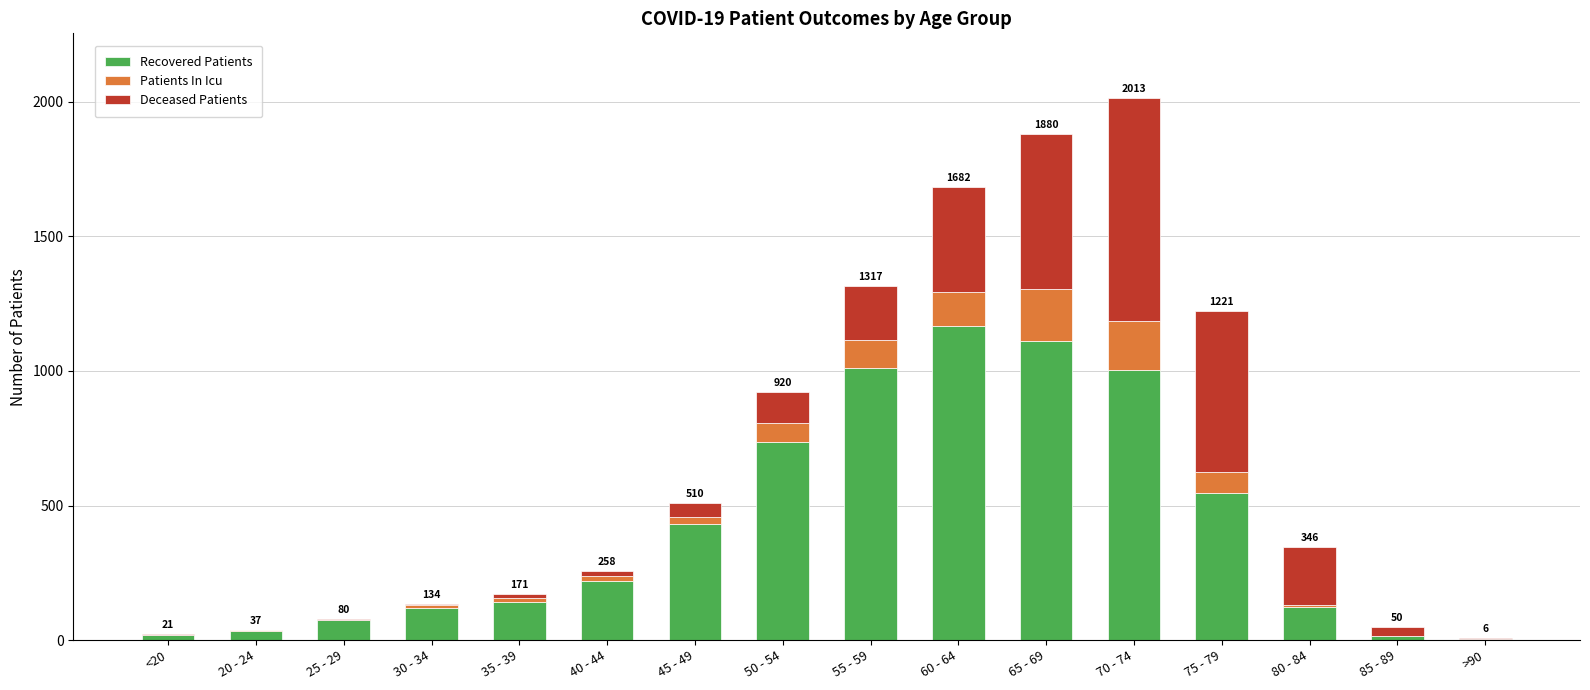

What is the sum of all Recovered Patients values?

6758